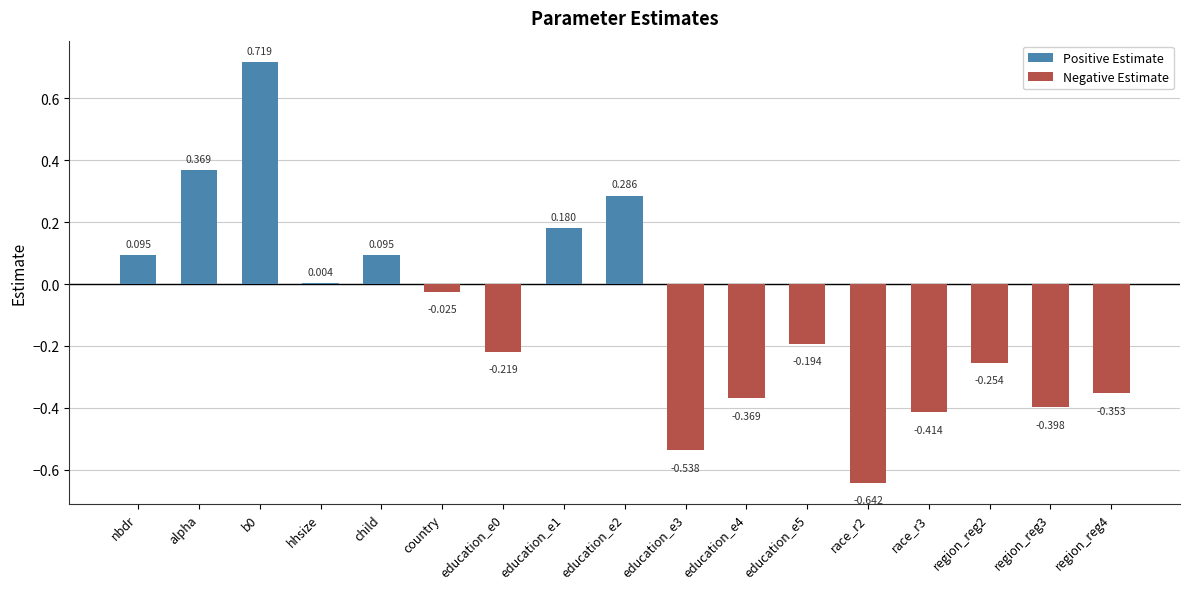

Are the bars grouped side by side (vs. stacked)?

Yes